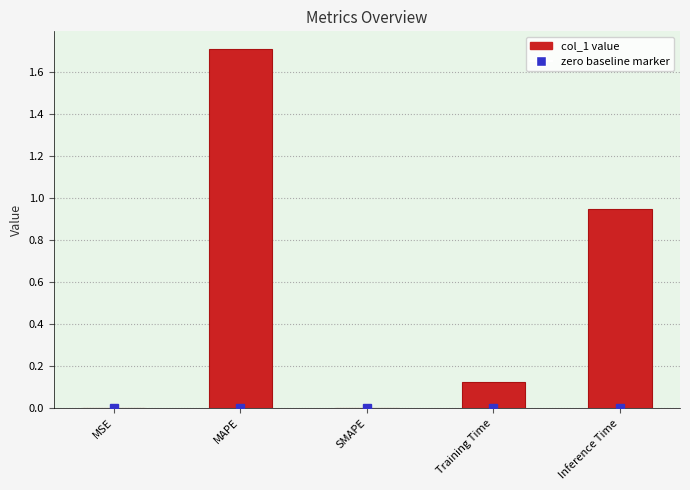

What is the maximum value shown in the chart?

1.7